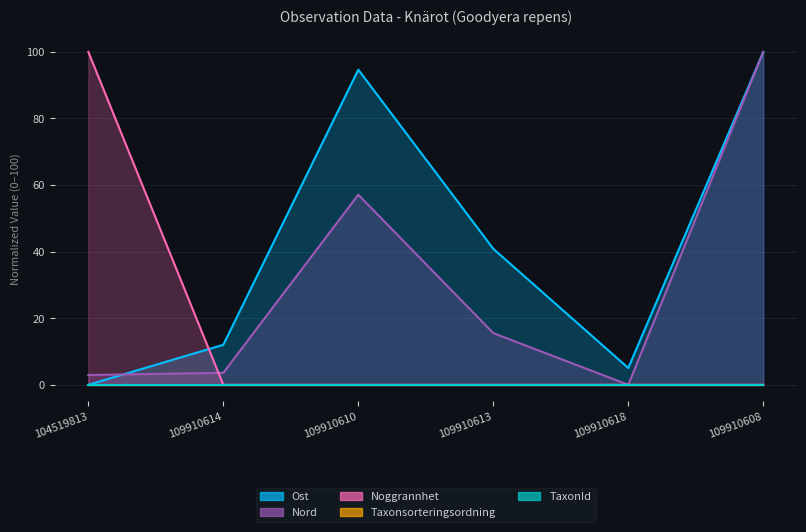

Rank the series at 109910608 from highest to lowest value.

Ost, Nord, Noggrannhet